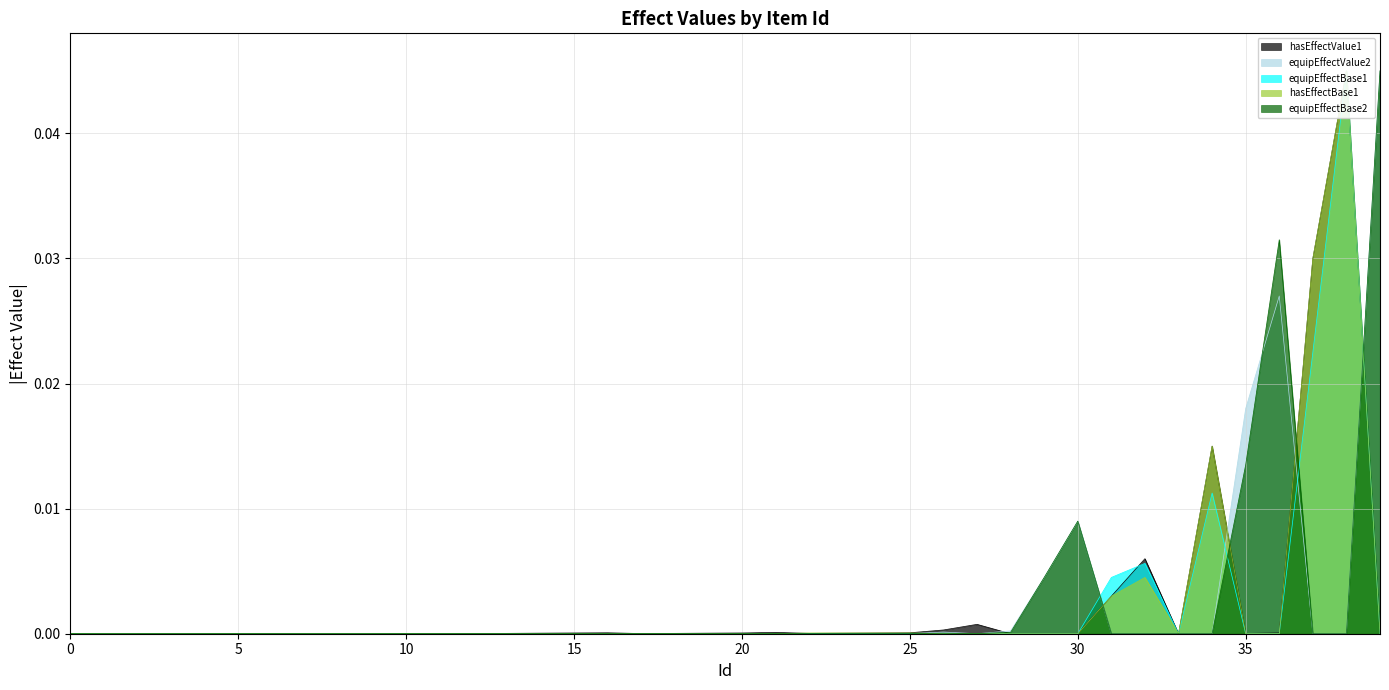

What is the sum of all equipEffectValue2 values?

0.1